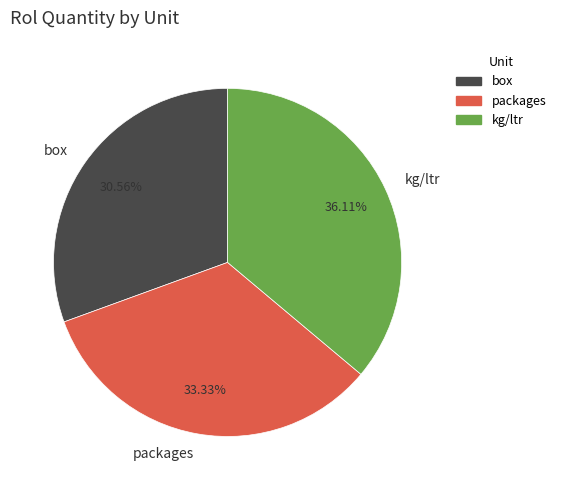

Combined, what portion of the pie is box and packages?

63.9%